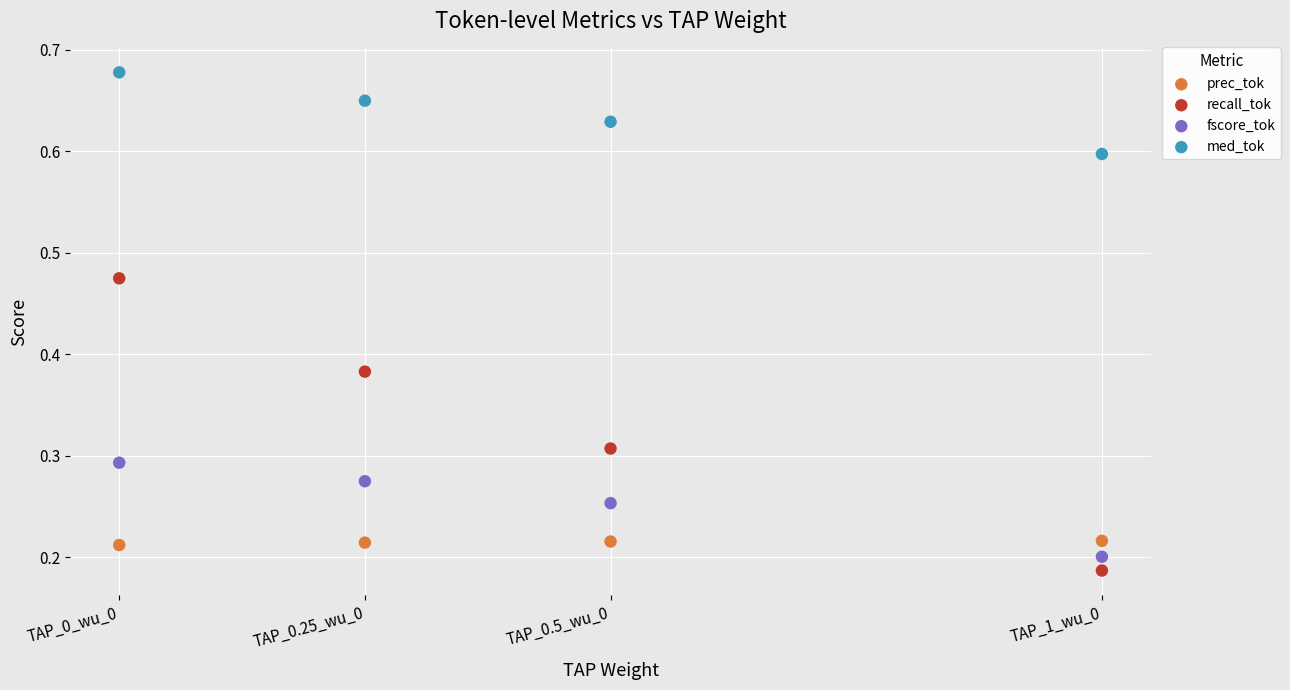

What are all the series names shown in the legend?

prec_tok, recall_tok, fscore_tok, med_tok